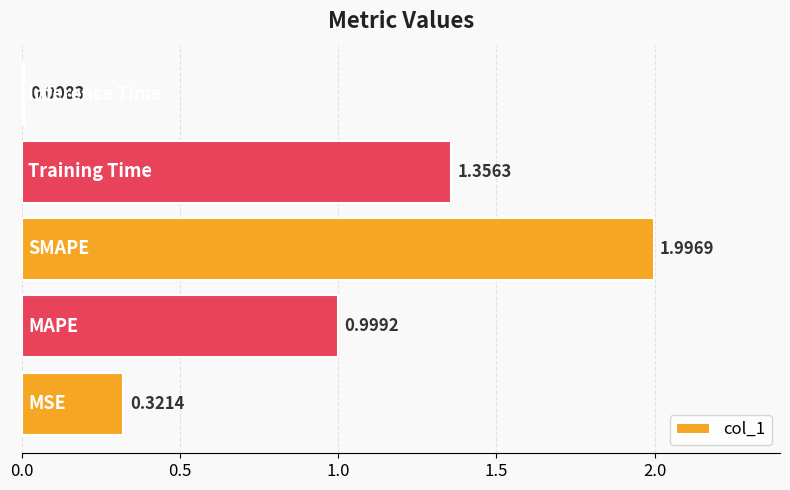

What is the sum of all values?

4.7